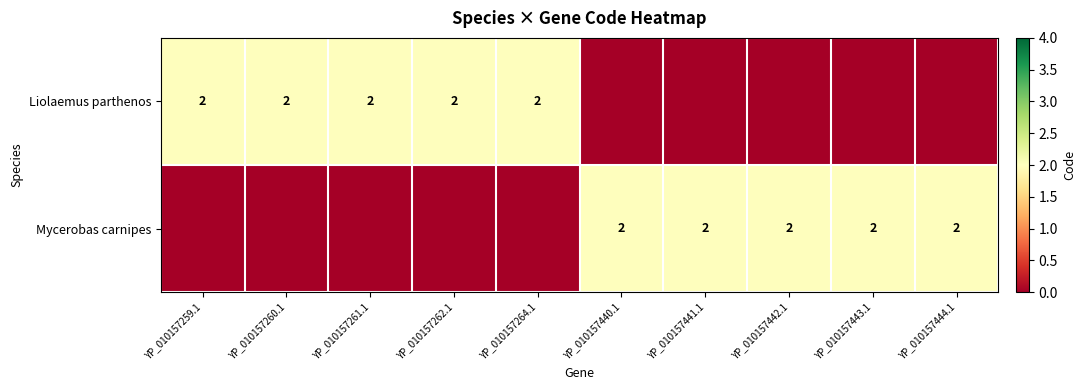

The value of Mycerobas carnipes at YP_010157442.1 is 1. True or false?

False